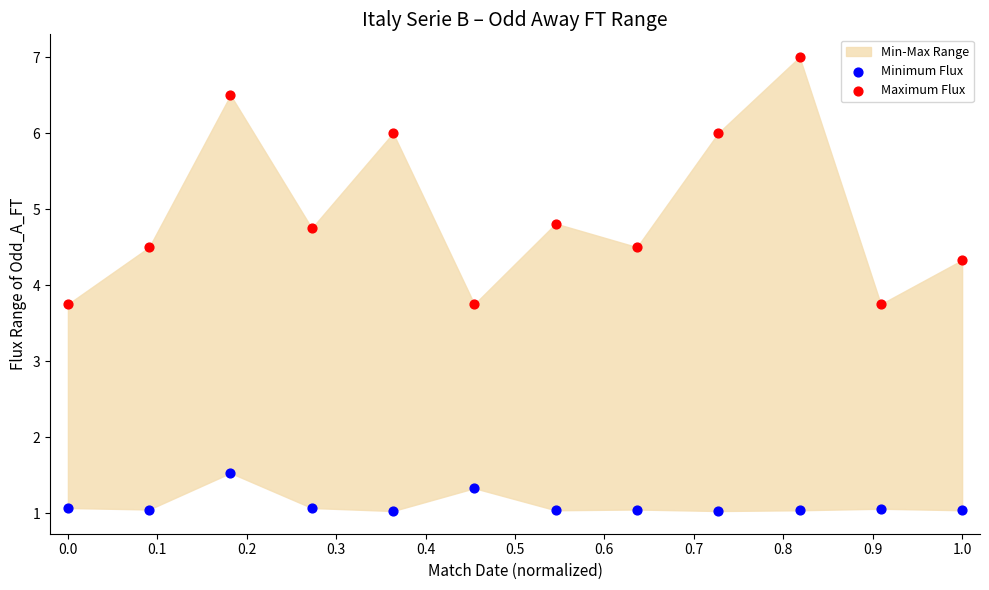

Which series reaches the maximum Y coordinate?

Maximum Flux